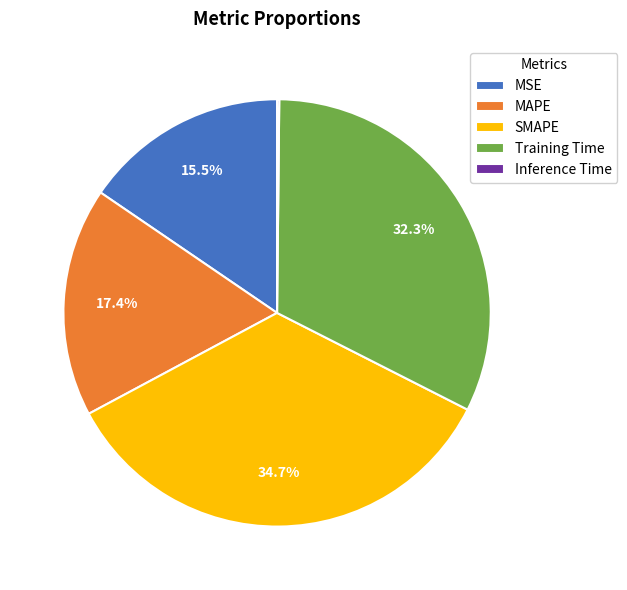

What is the largest slice in the pie chart?

SMAPE